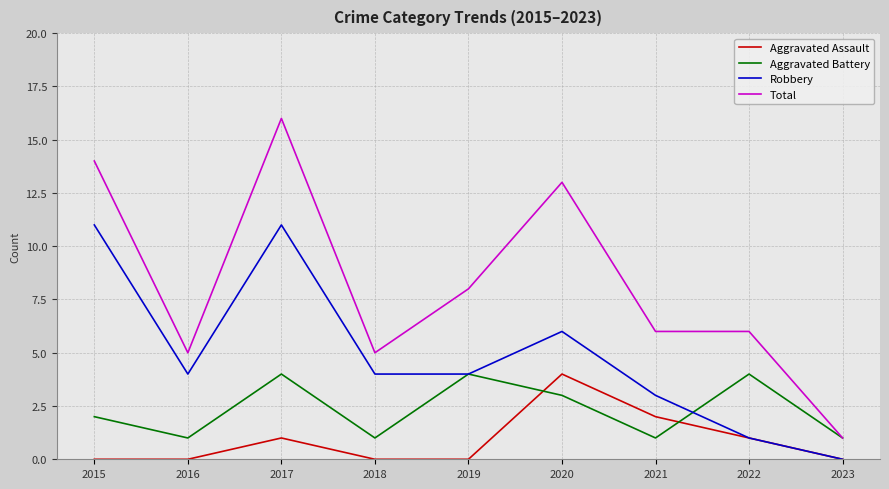

Reading left to right, list all the values displayed in this chart.

Aggravated Assault: 0	0	1	0	0	4	2	1	0
Aggravated Battery: 2	1	4	1	4	3	1	4	1
Robbery: 11	4	11	4	4	6	3	1	0
Total: 14	5	16	5	8	13	6	6	1